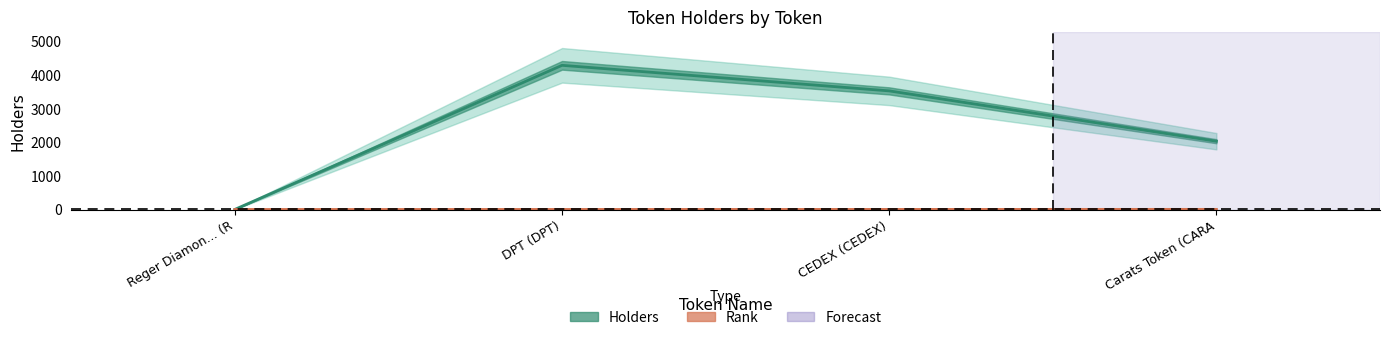

What is the label of the 2nd point from the left?

DPT (DPT)